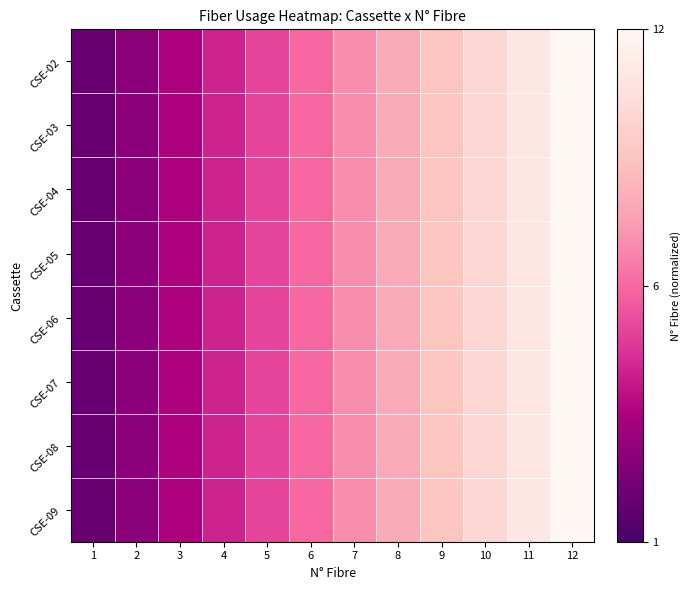

Reading left to right, extract all data points from this chart.

CSE-02: 1=0.1	2=0.2	3=0.2	4=0.3	5=0.4	6=0.5	7=0.6	8=0.7	9=0.8	10=0.8	11=0.9	12=1.0
CSE-03: 1=0.1	2=0.2	3=0.2	4=0.3	5=0.4	6=0.5	7=0.6	8=0.7	9=0.8	10=0.8	11=0.9	12=1.0
CSE-04: 1=0.1	2=0.2	3=0.2	4=0.3	5=0.4	6=0.5	7=0.6	8=0.7	9=0.8	10=0.8	11=0.9	12=1.0
CSE-05: 1=0.1	2=0.2	3=0.2	4=0.3	5=0.4	6=0.5	7=0.6	8=0.7	9=0.8	10=0.8	11=0.9	12=1.0
CSE-06: 1=0.1	2=0.2	3=0.2	4=0.3	5=0.4	6=0.5	7=0.6	8=0.7	9=0.8	10=0.8	11=0.9	12=1.0
CSE-07: 1=0.1	2=0.2	3=0.2	4=0.3	5=0.4	6=0.5	7=0.6	8=0.7	9=0.8	10=0.8	11=0.9	12=1.0
CSE-08: 1=0.1	2=0.2	3=0.2	4=0.3	5=0.4	6=0.5	7=0.6	8=0.7	9=0.8	10=0.8	11=0.9	12=1.0
CSE-09: 1=0.1	2=0.2	3=0.2	4=0.3	5=0.4	6=0.5	7=0.6	8=0.7	9=0.8	10=0.8	11=0.9	12=1.0